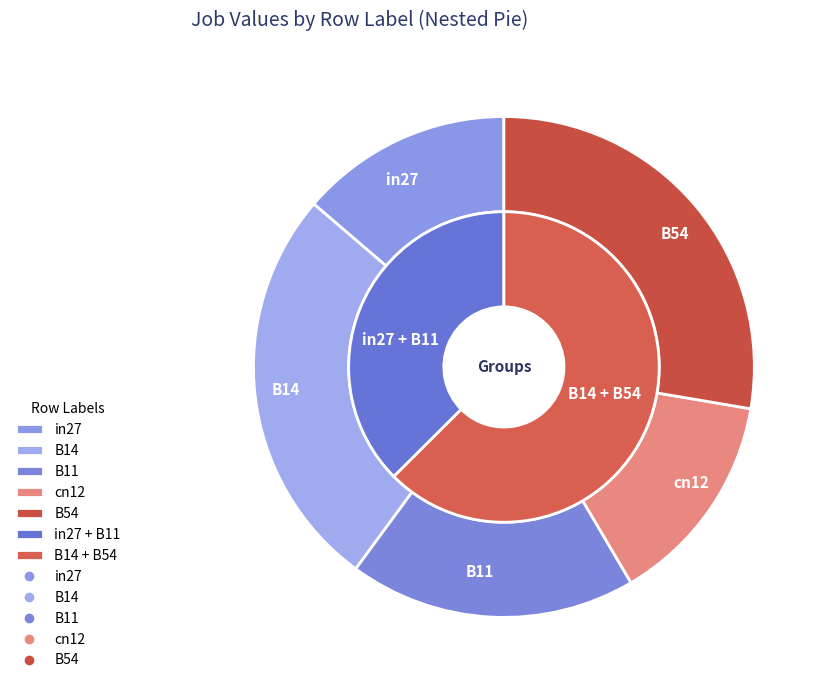

Count the number of slices in the pie.

5